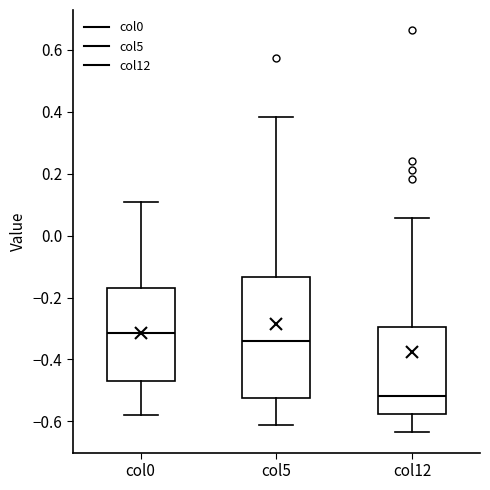

Reading left to right, transcribe this box plot: for each box, give where its median line is, the range the box spans, and where its two whiskers end, as read against the y-axis. The values are not printed on the chart, so give them approximately, as read against the axis.

col0: median -0.32, box -0.46 to -0.16, whiskers -0.58 to 0.10
col5: median -0.34, box -0.52 to -0.14, whiskers -0.62 to 0.38
col12: median -0.52, box -0.58 to -0.30, whiskers -0.64 to 0.06